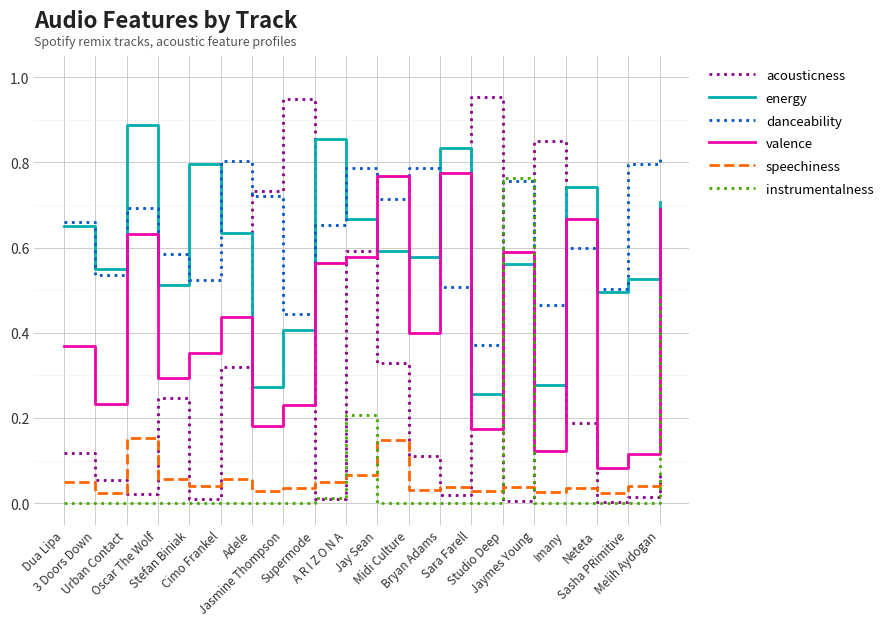

Which series has the widest spread of values?

acousticness